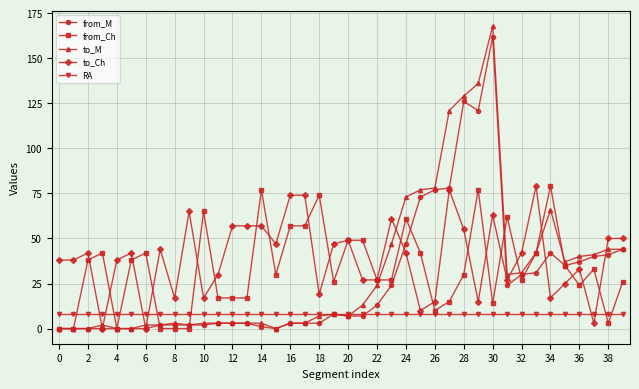

Is this an area chart (filled region under the line)?

No